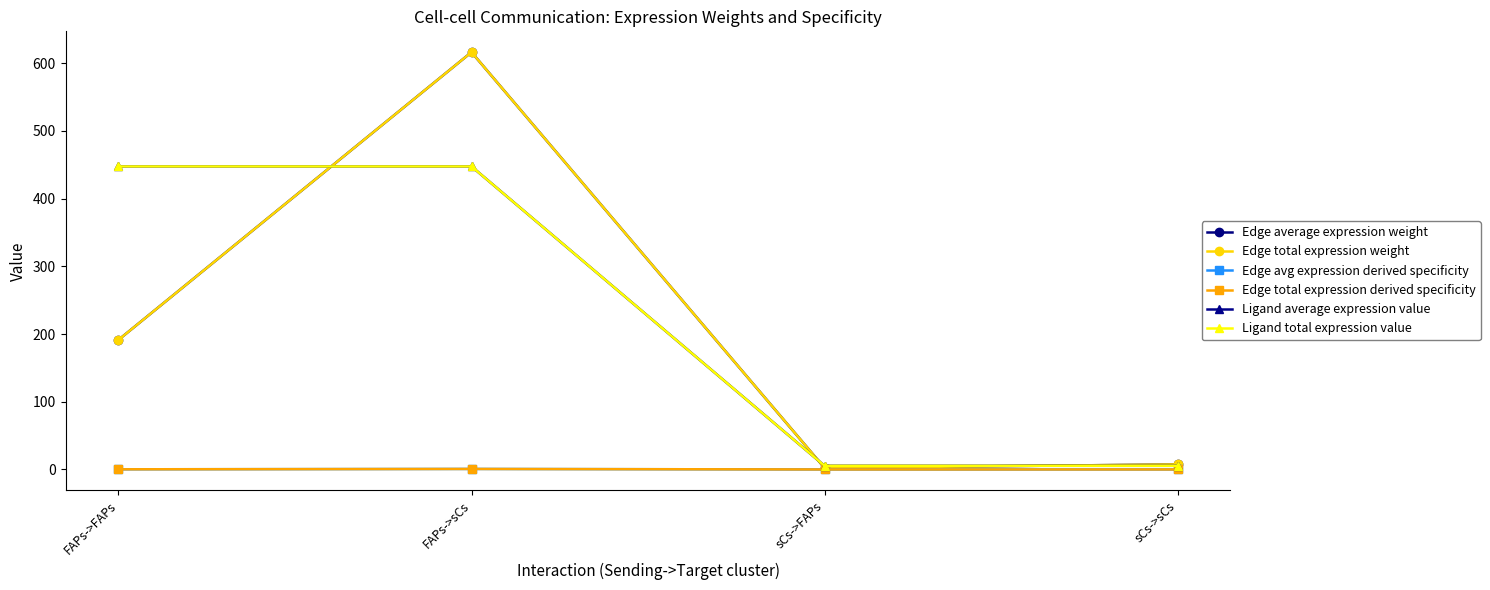

Which series changed the most between sCs->FAPs and sCs->sCs?

Edge average expression weight